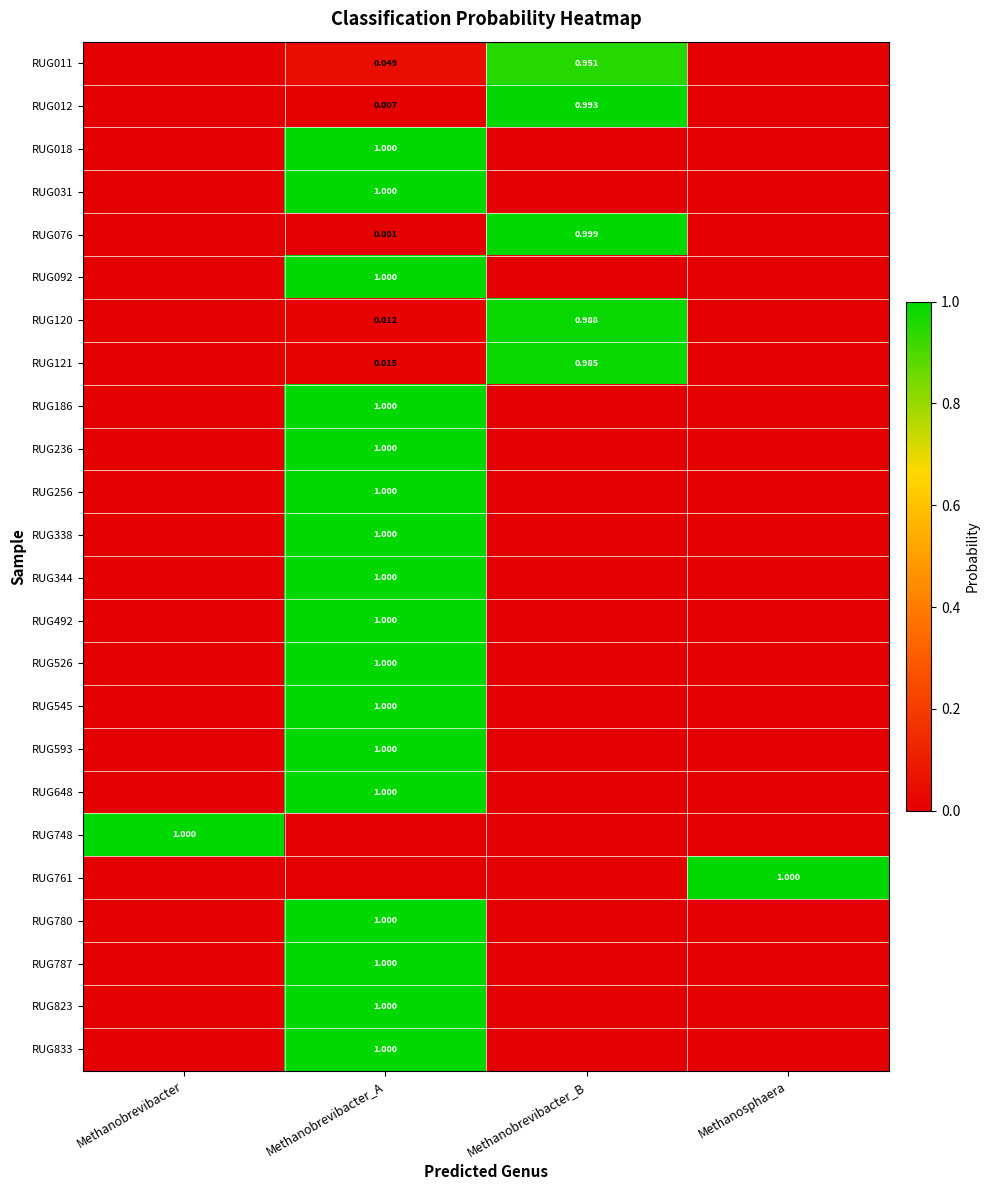

Which category has the lowest value across all series?

Methanobrevibacter